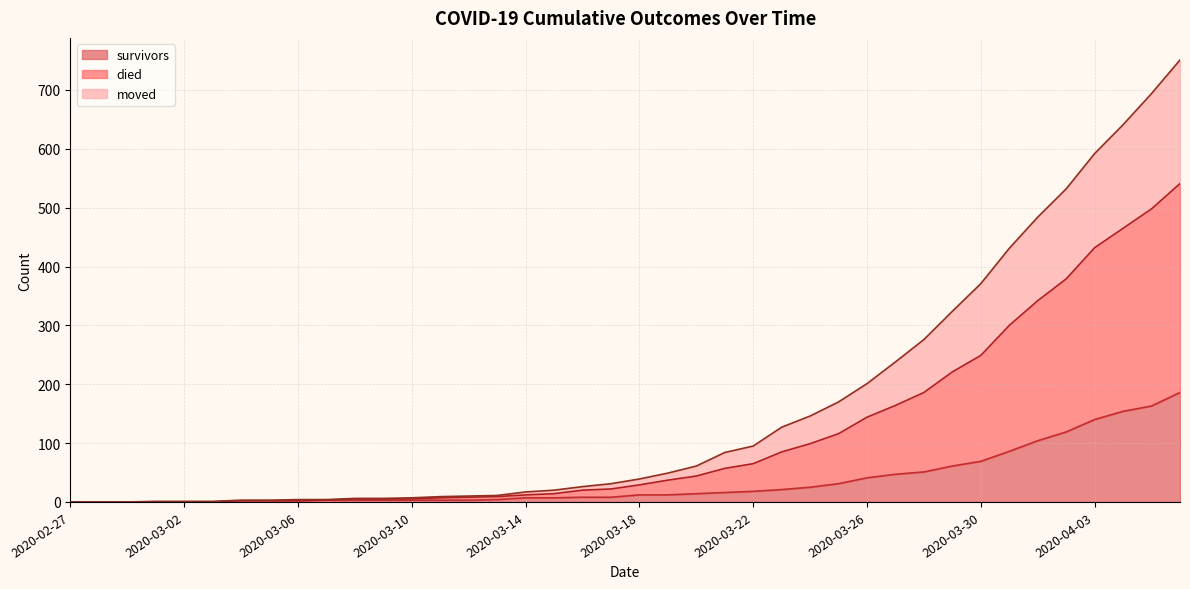

What position from the left is 2020-03-07?

10